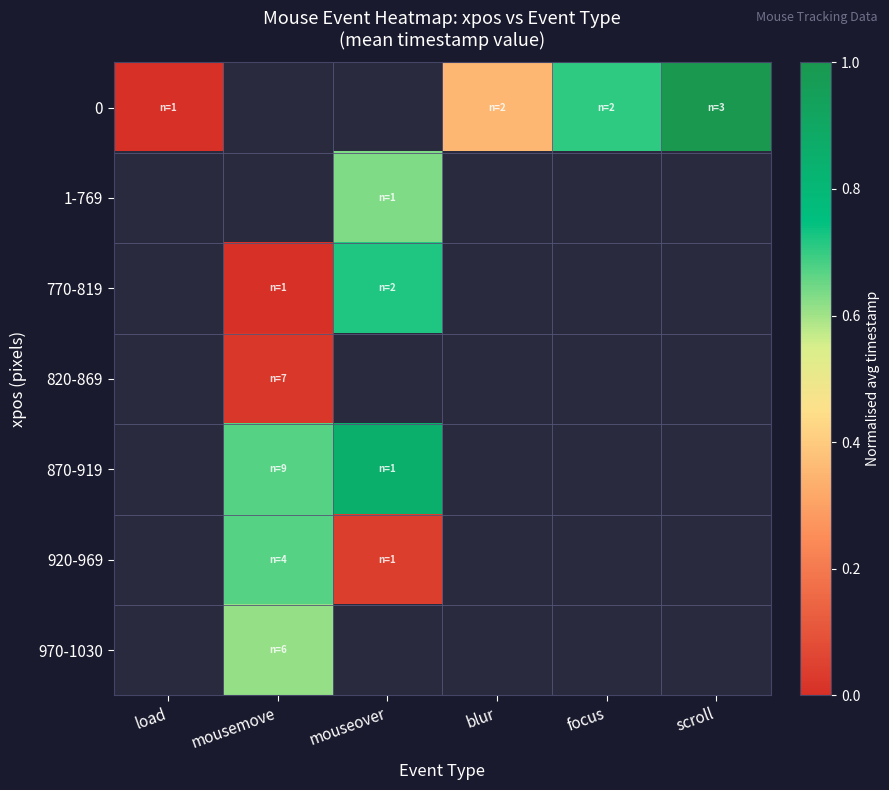

The 0 series shows 0.0 at load. True or false?

True